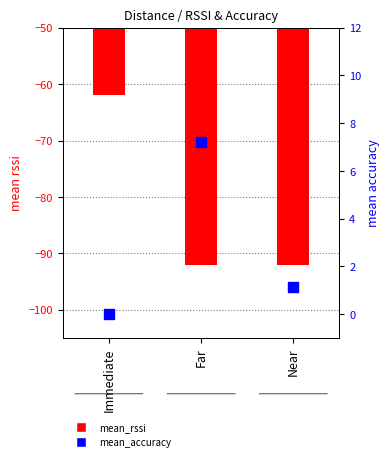

How many data points in mean_accuracy are above 1?

2